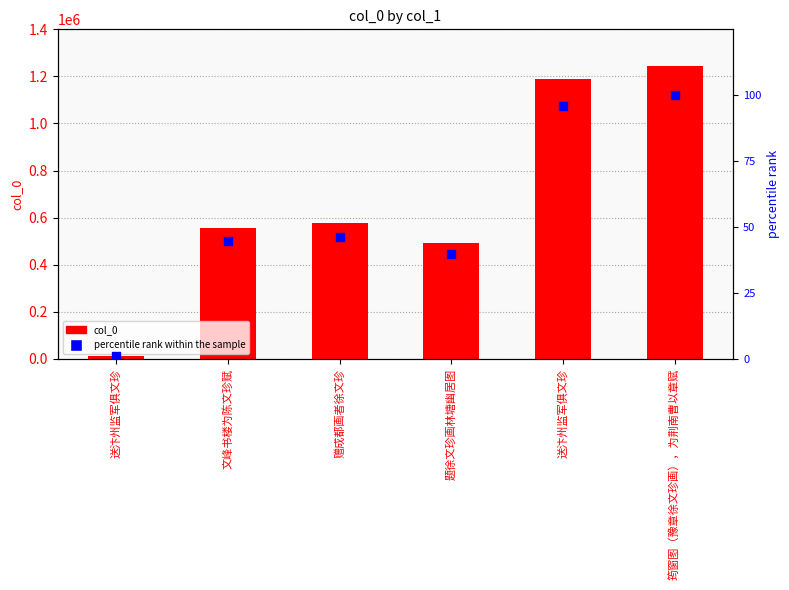

Which series has the largest total across all categories?

col_0